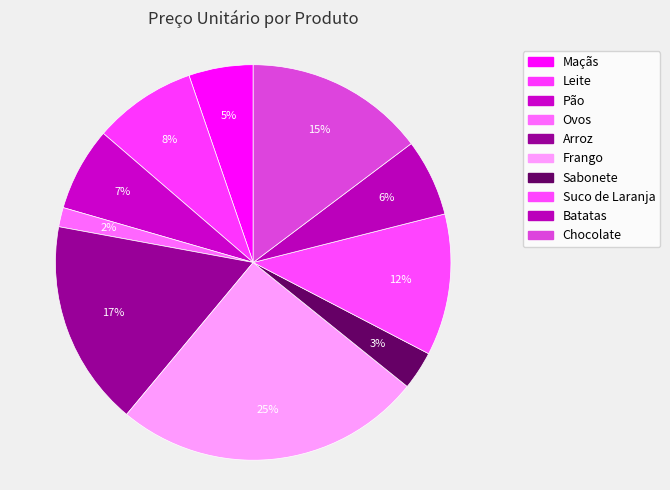

What percentage is the Sabonete slice, to the nearest percent?

3%